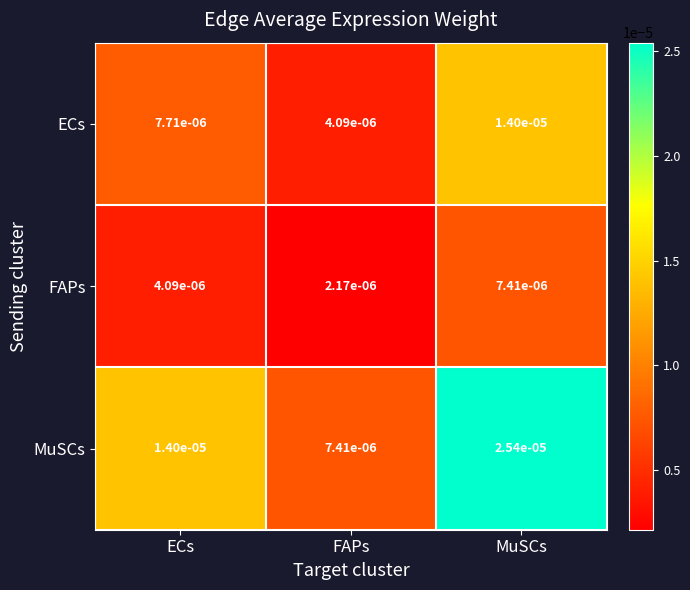

Rank the series at MuSCs from highest to lowest value.

MuSCs, ECs, FAPs